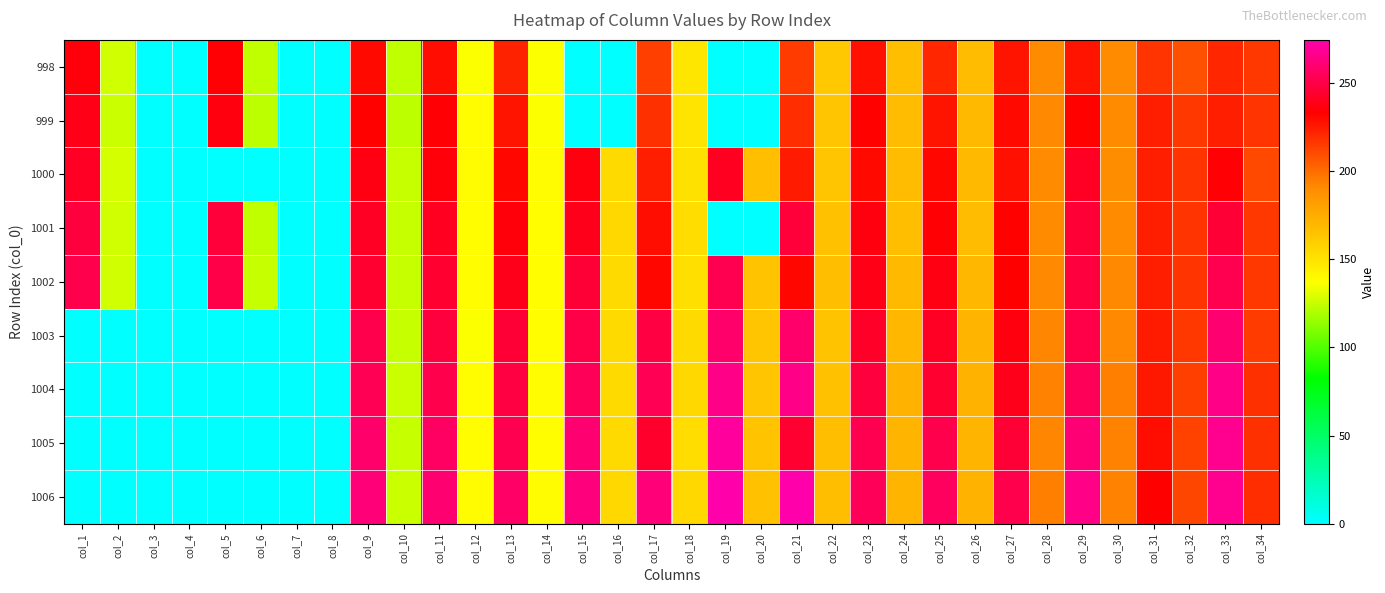

Which has a higher value, col_21 or col_5?

col_5